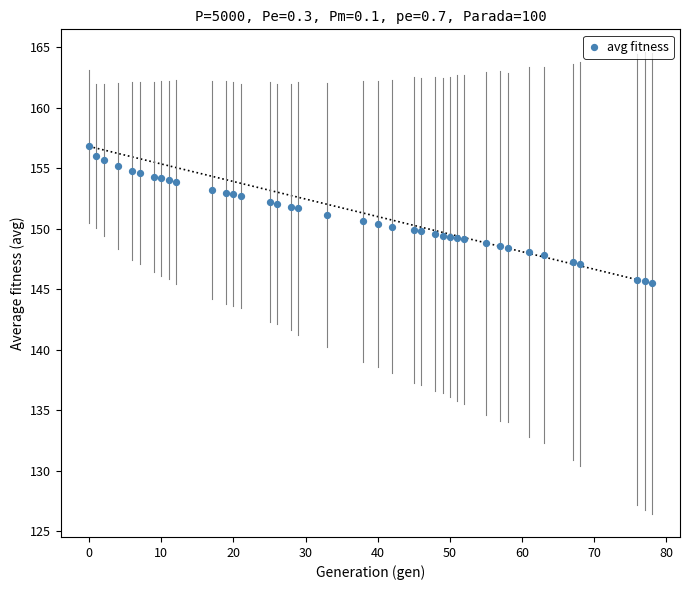

What is the range of X values (max minus min)?

78.0